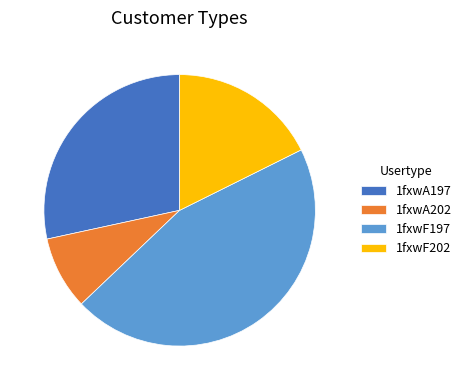

Between 1fxwA197 and 1fxwF202, which is larger?

1fxwA197